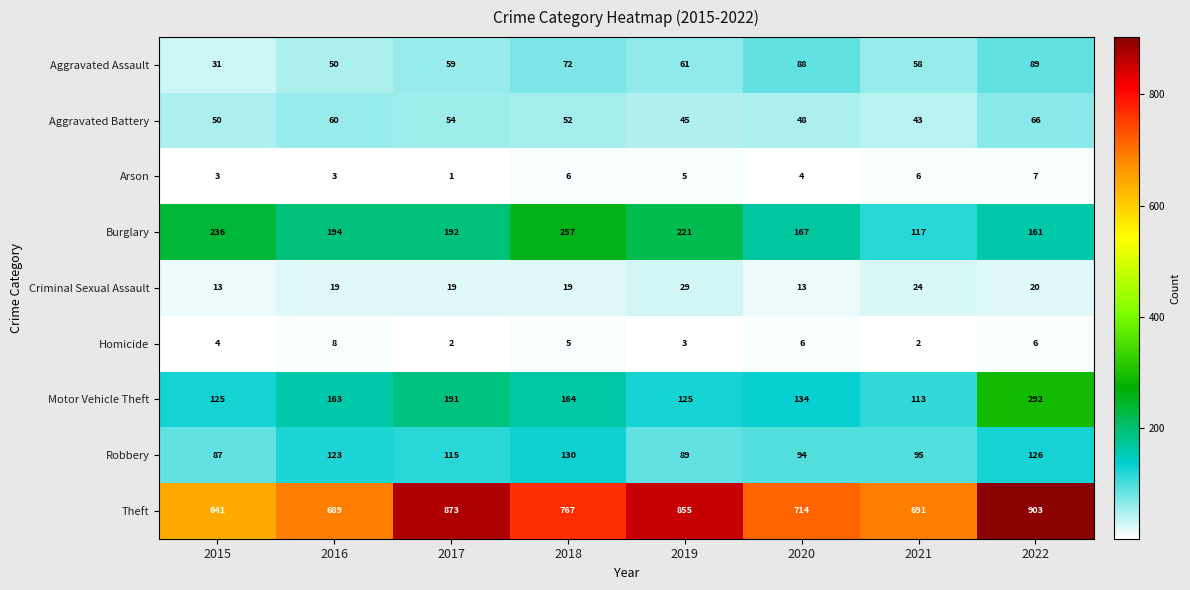

Which series has the largest total across all categories?

Theft